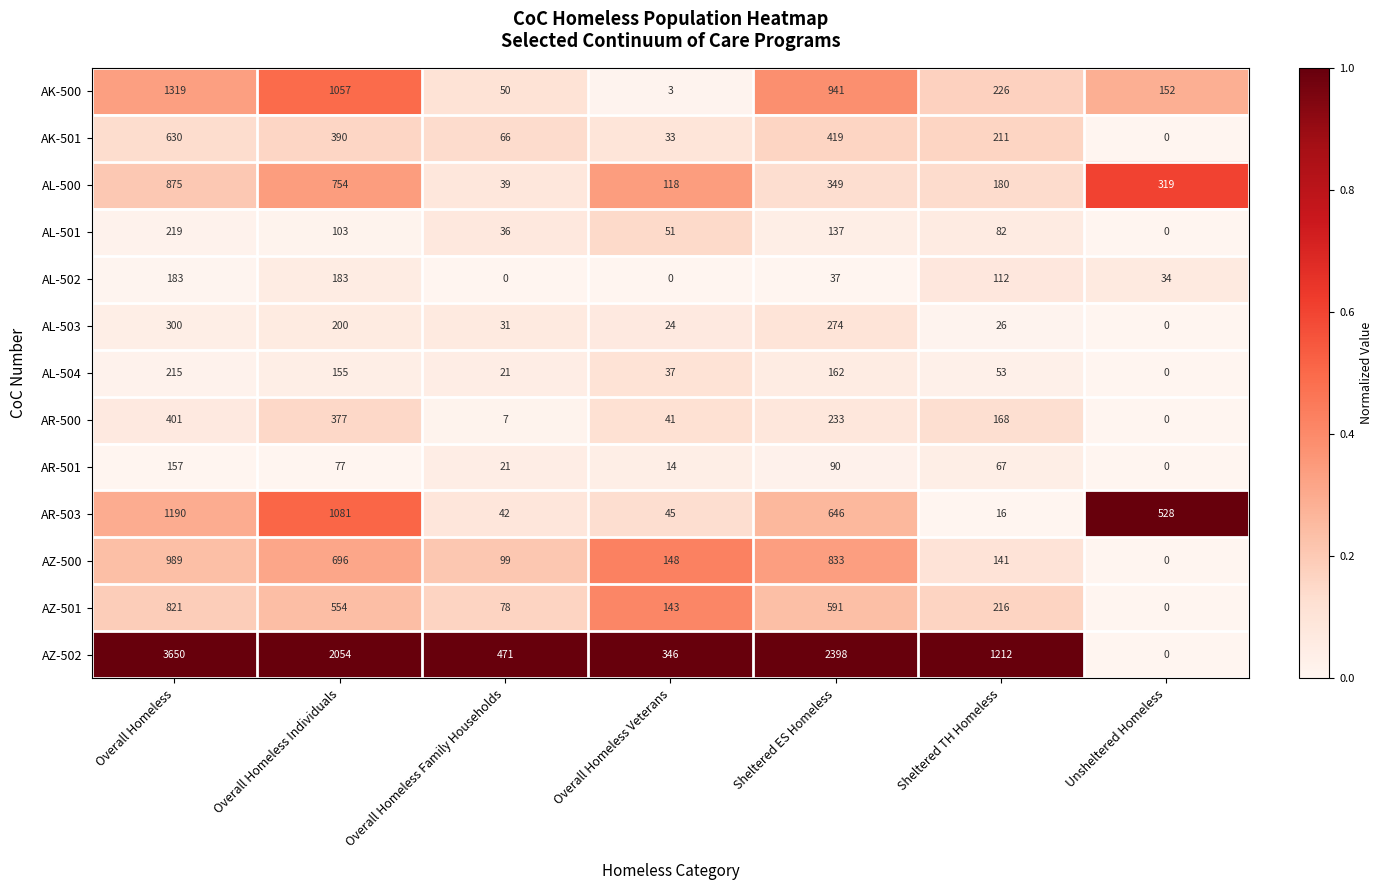

Is it true that AL-503 equals 26 at Sheltered TH Homeless?

True